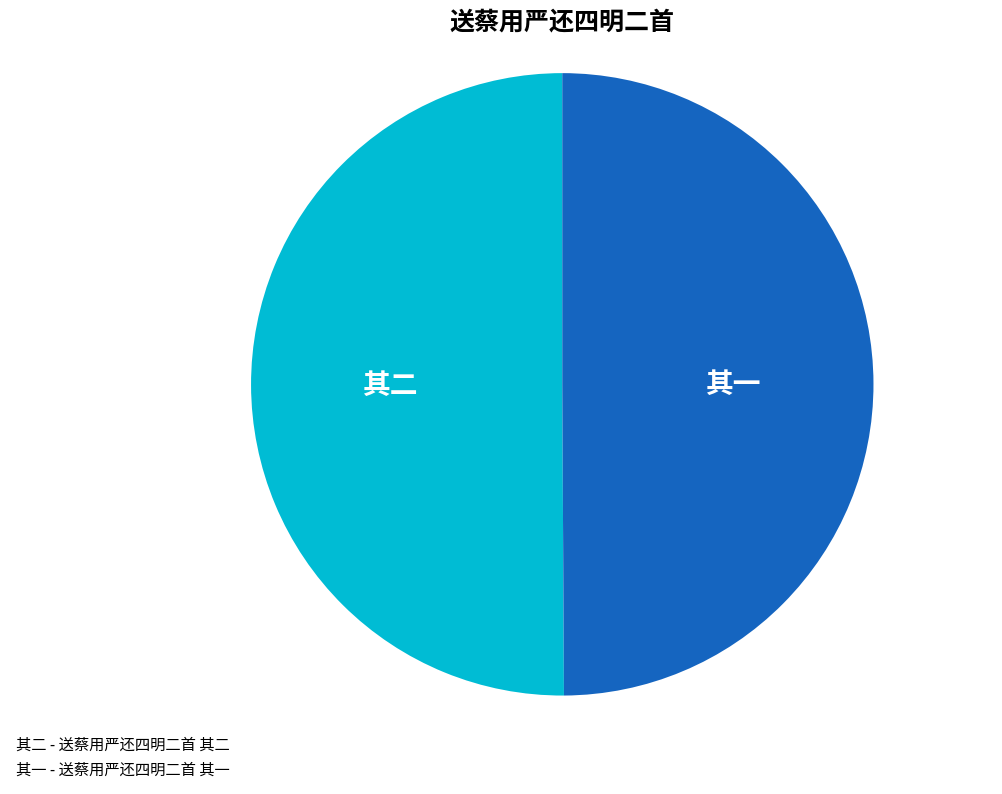

Approximately how many times larger is the value at 其二 - 送蔡用严还四明二首 其二 compared to 其一 - 送蔡用严还四明二首 其一?

1.0